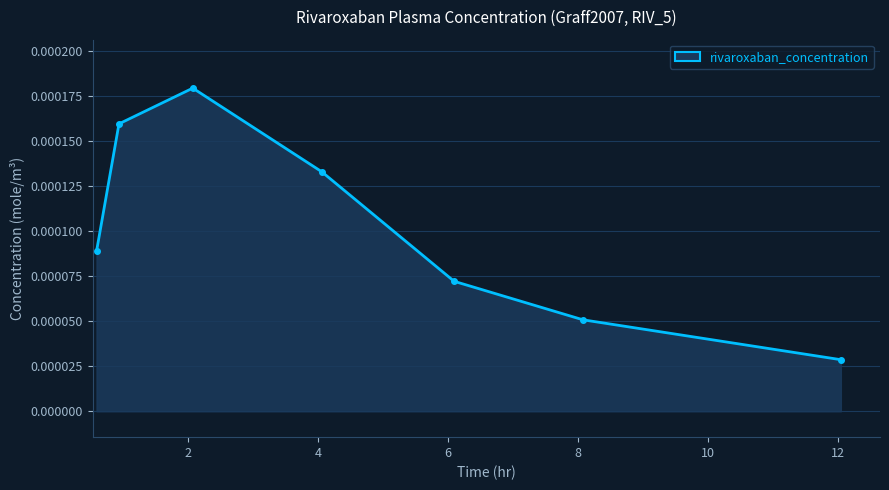

How many values are between 0 and 1?

7